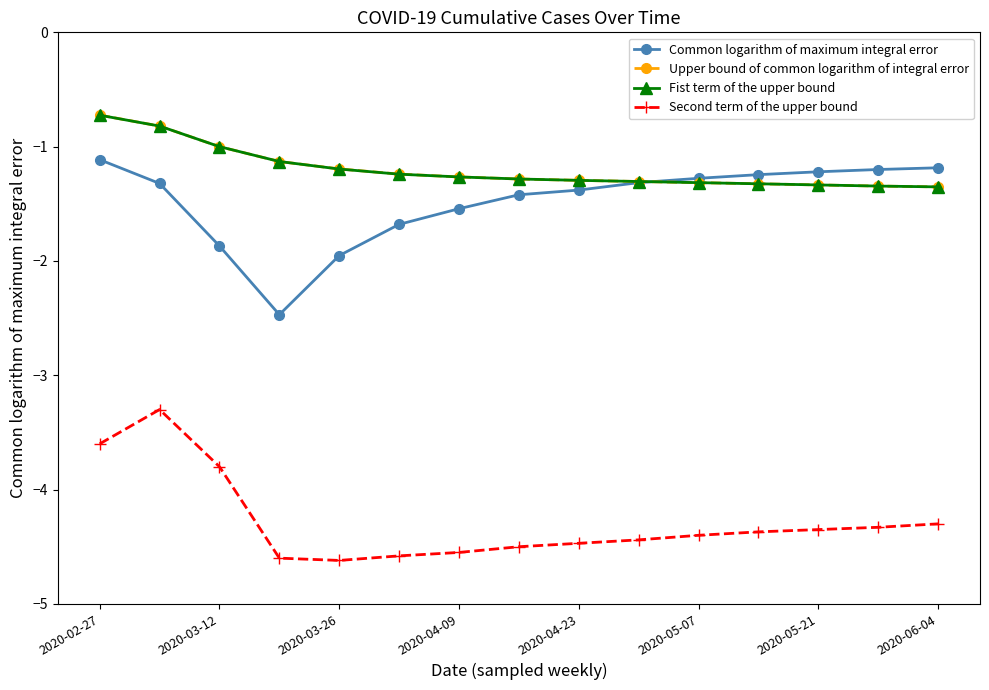

True or false: Second term of the upper bound and Fist term of the upper bound intersect in this chart.

False